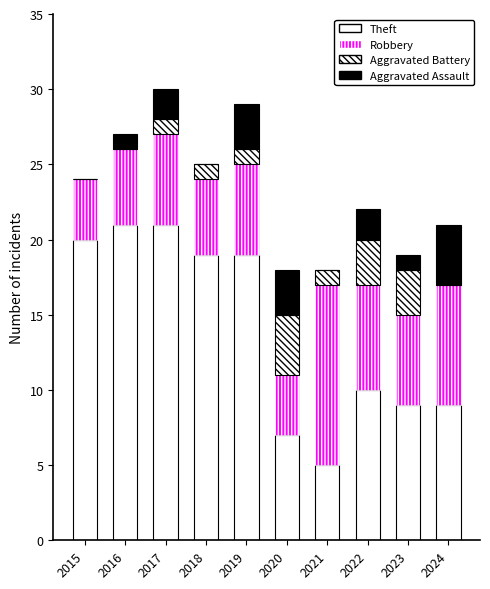

How many categories are shown in the chart?

10